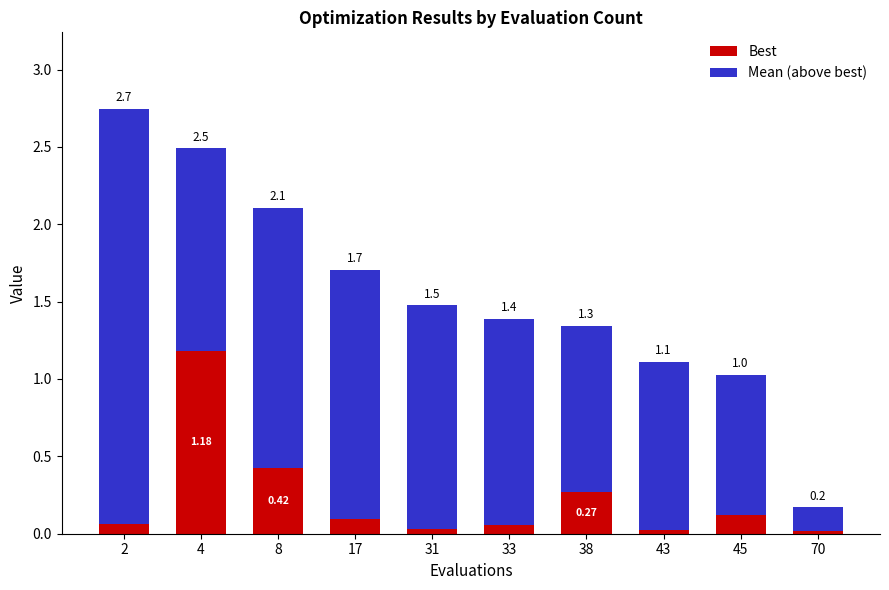

What is the total value across all series at 45?

1.0